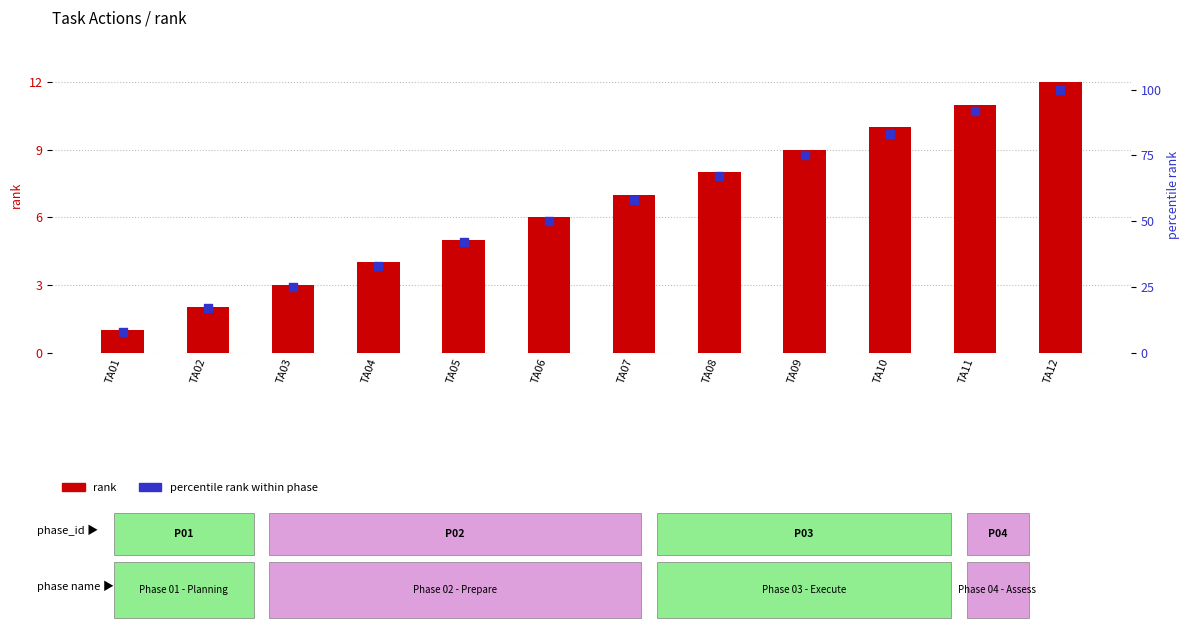

What are all the series names shown in the legend?

rank, percentile rank within phase